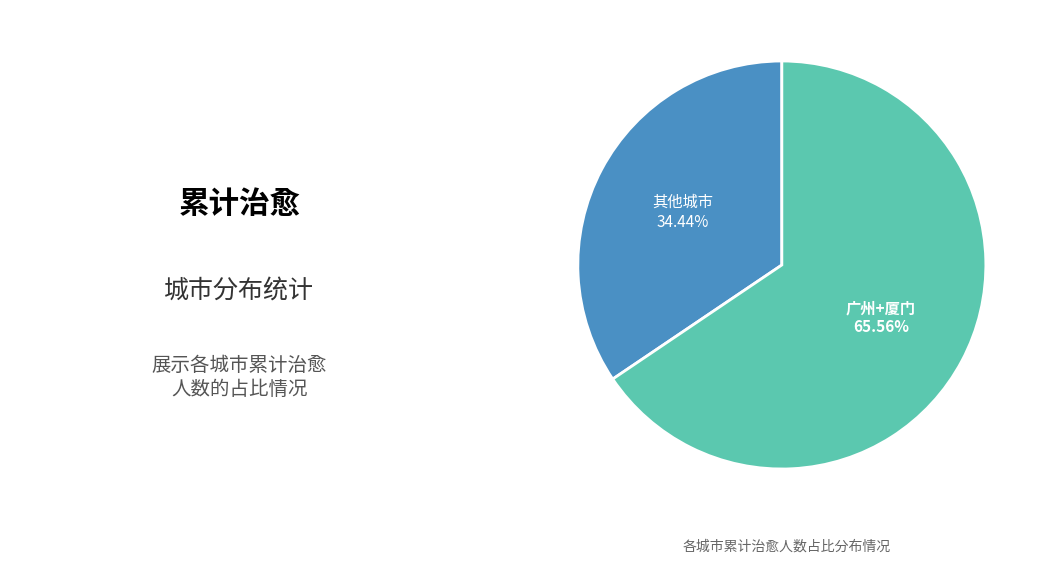

Is there any slice that represents more than half of the pie?

Yes